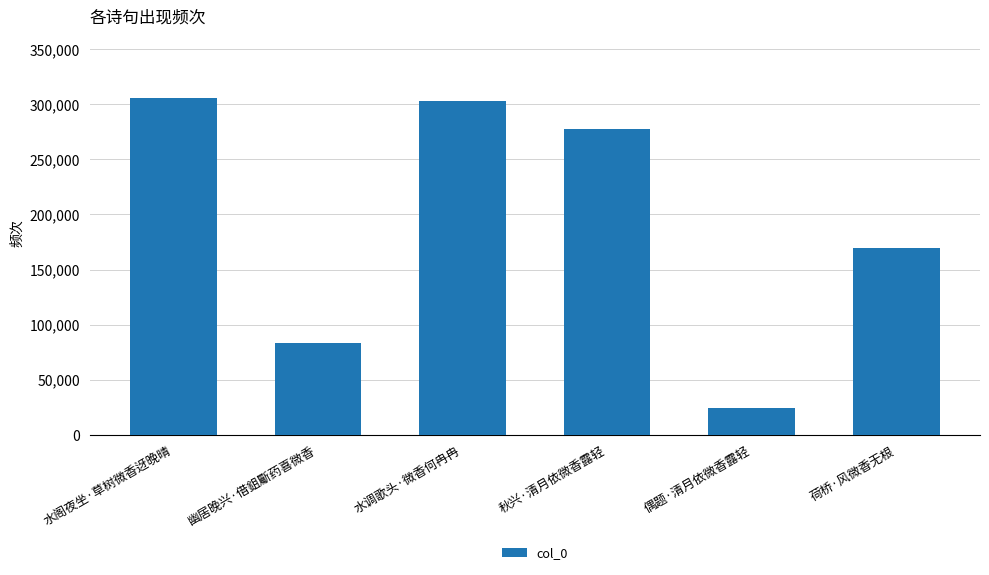

The value at 水调歌头·微香何冉冉 is 106636. True or false?

False